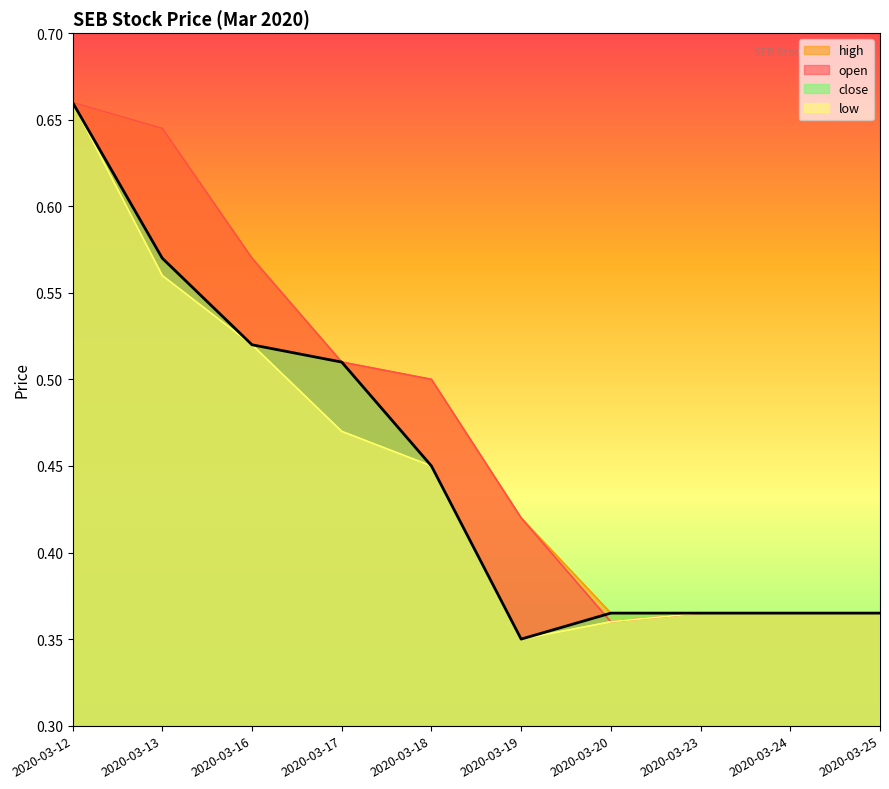

What is the average value of the close series?

0.5